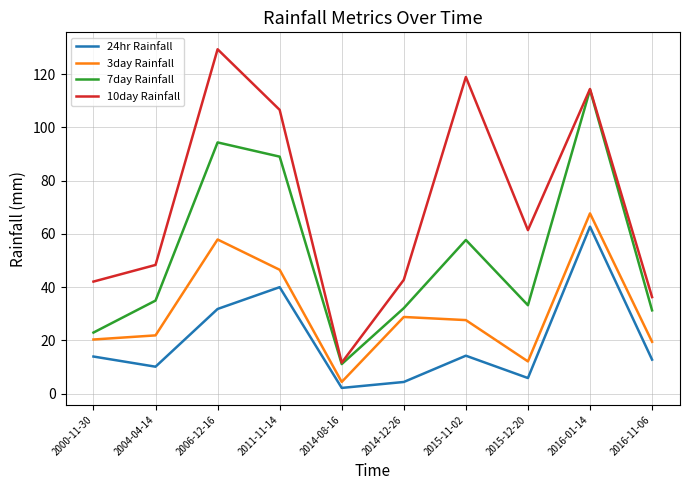

True or false: 3day Rainfall has more than 1 interior local peaks.

True